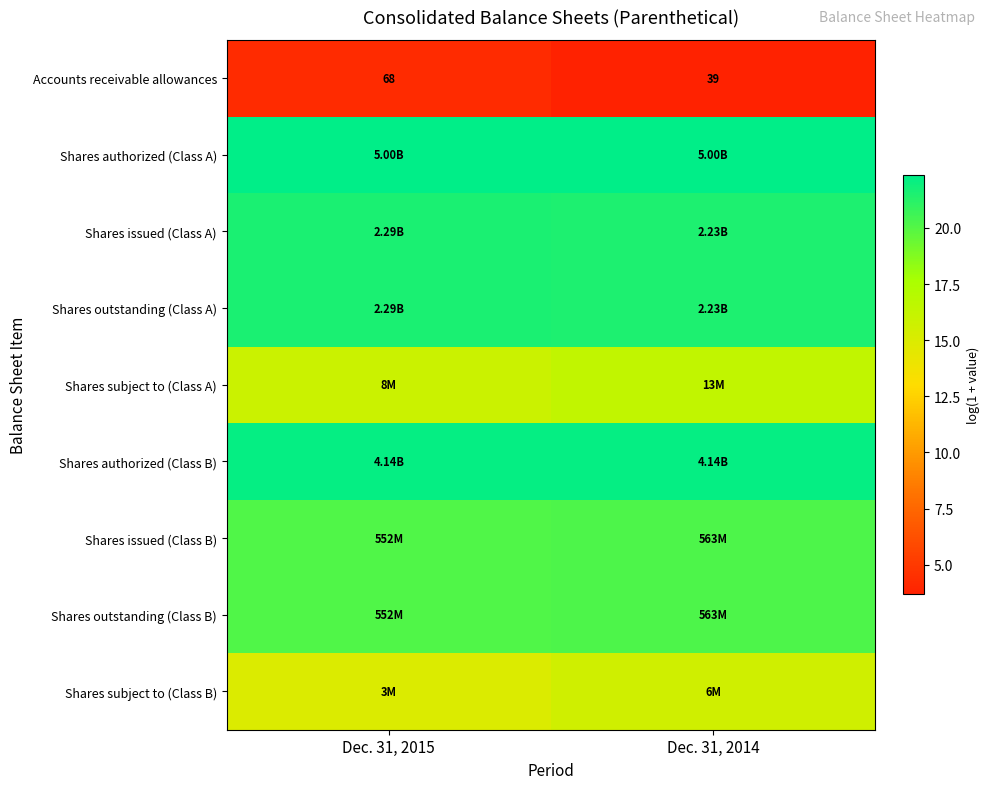

What is the difference between the Shares subject to (Class A) values at Dec. 31, 2015 and Dec. 31, 2014?

0.5